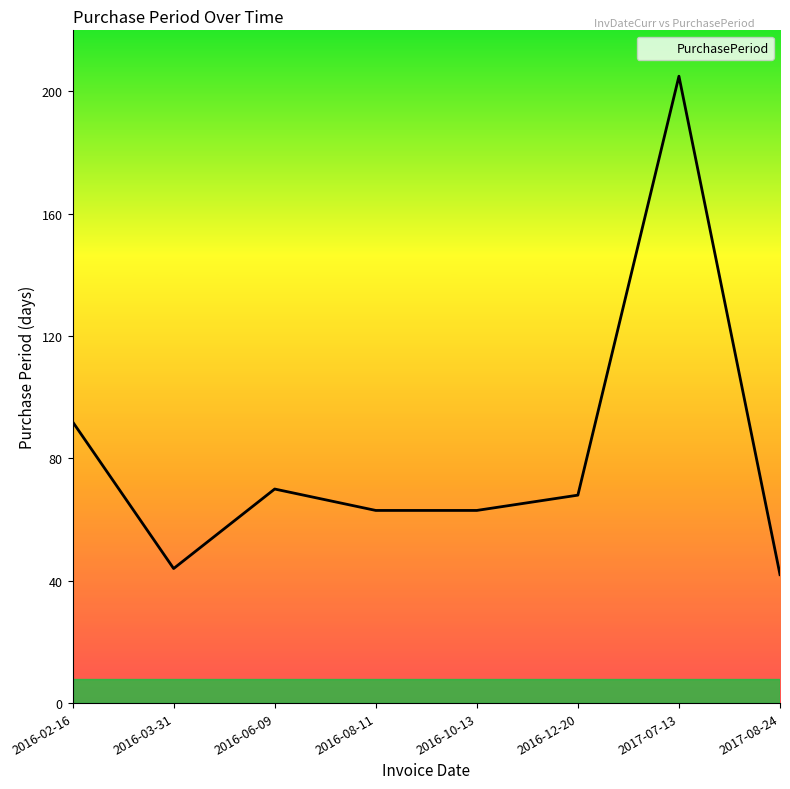

What position from the left is 2016-12-20?

6